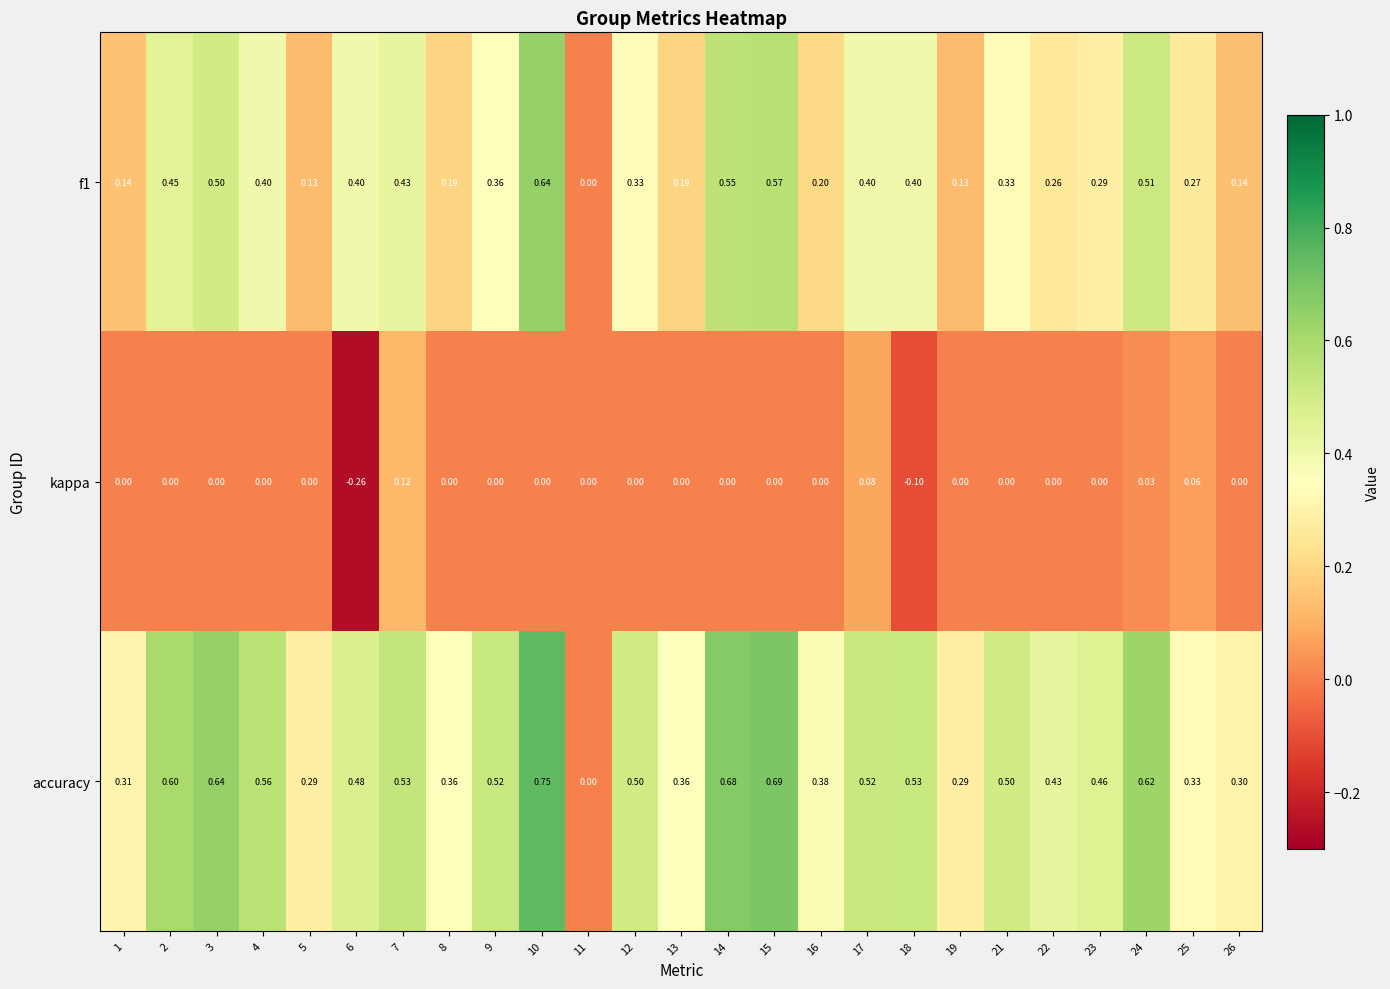

Between 13 and 26, which series saw the biggest shift?

accuracy